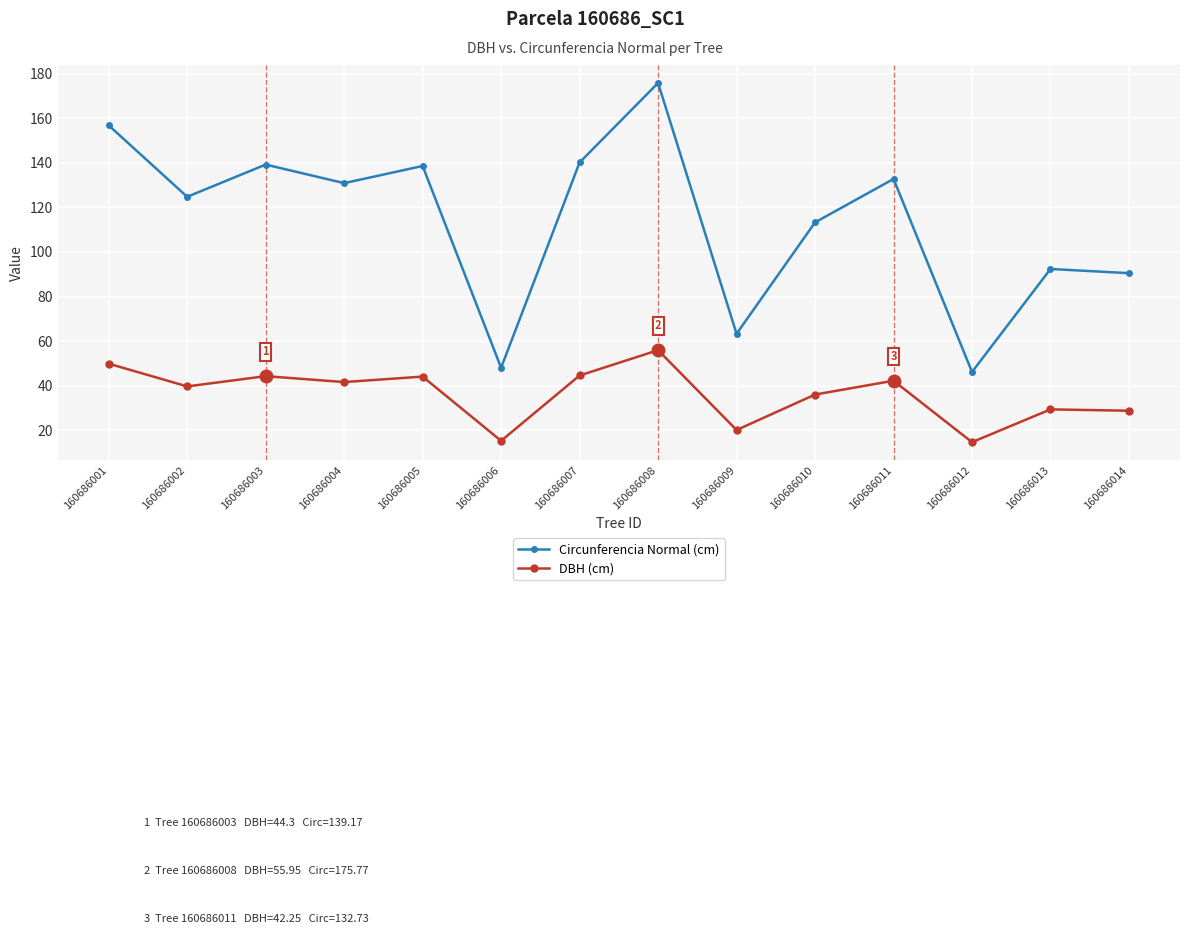

True or false: DBH (cm) and Circunferencia Normal (cm) cross at least once.

False